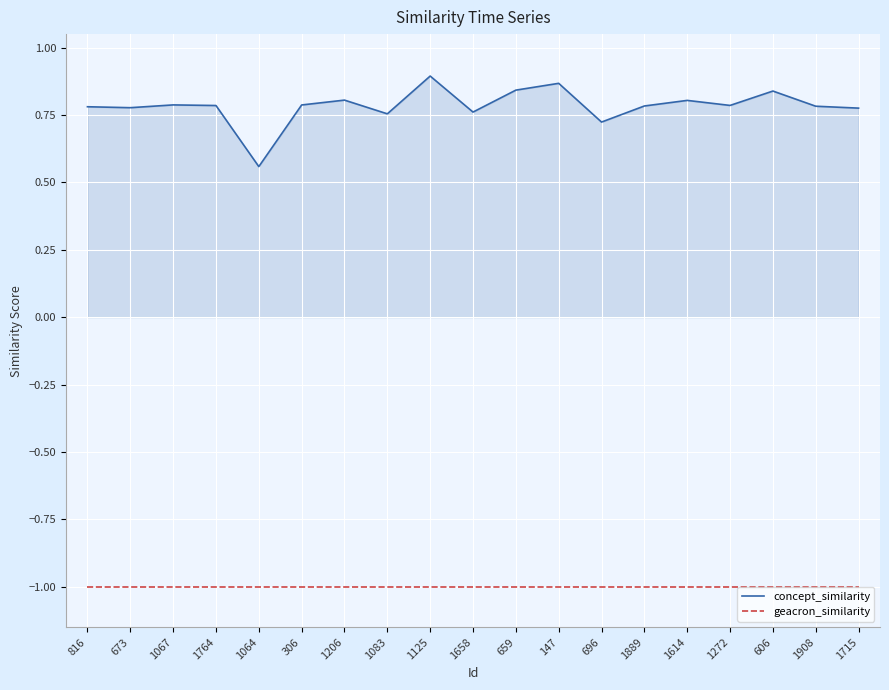

True or false: concept_similarity and geacron_similarity cross at least once.

False